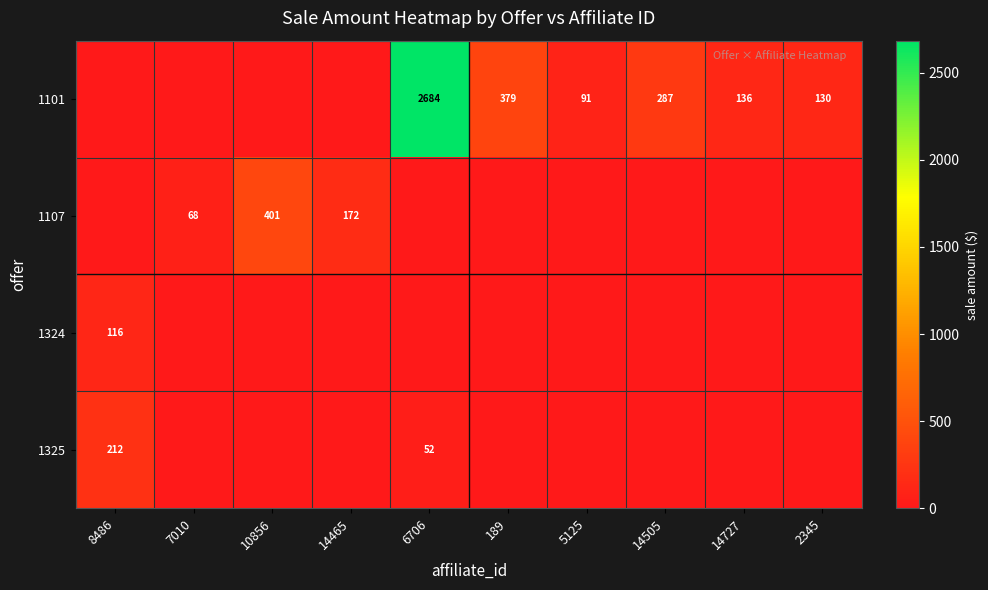

At how many categories does at least one series exceed 644?

1